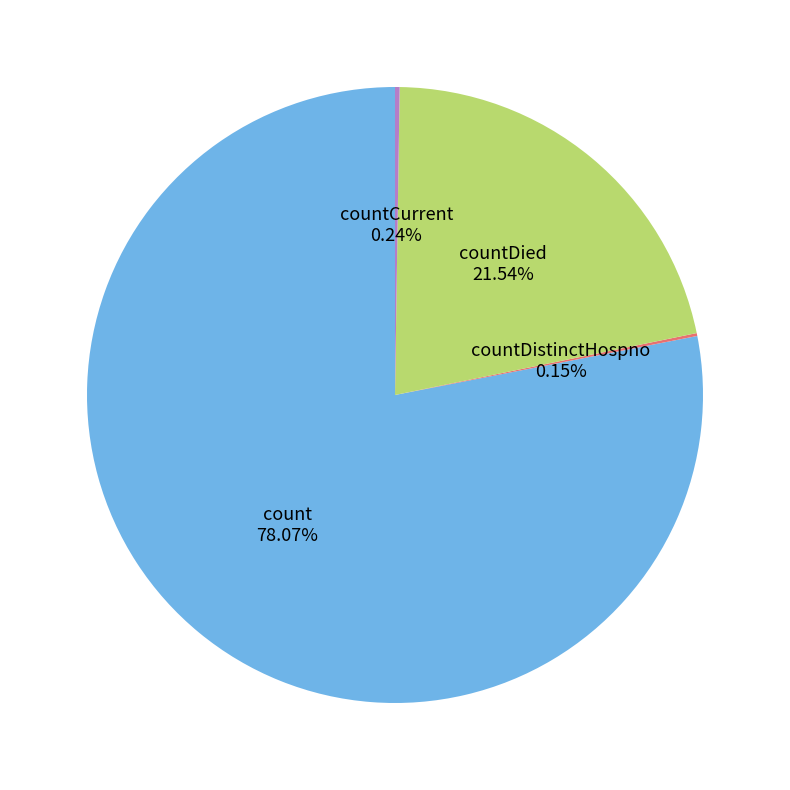

To the nearest percent, what percentage of the pie is countDied?

22%